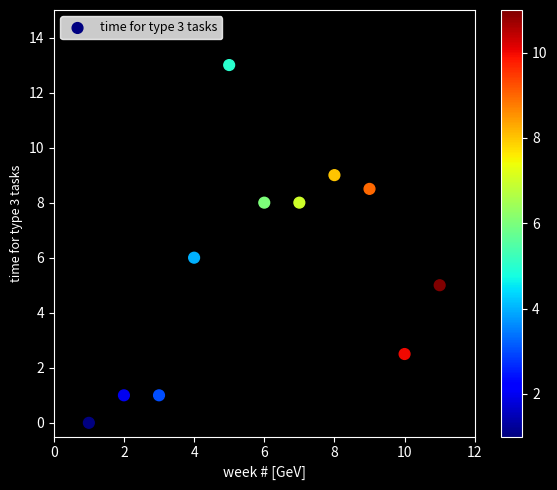

What is the average Y value?

5.6